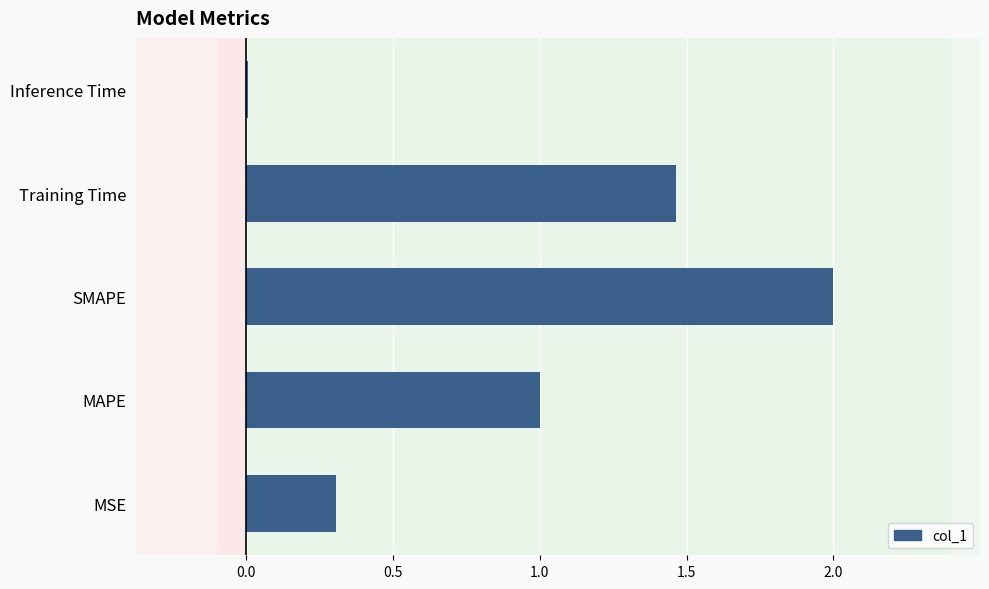

What is the average value?

1.0